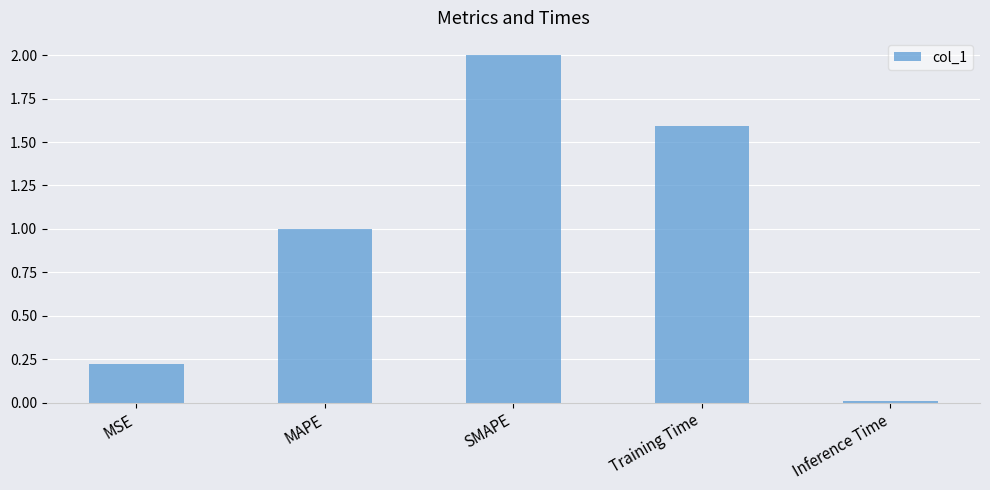

Are the bars horizontal?

No